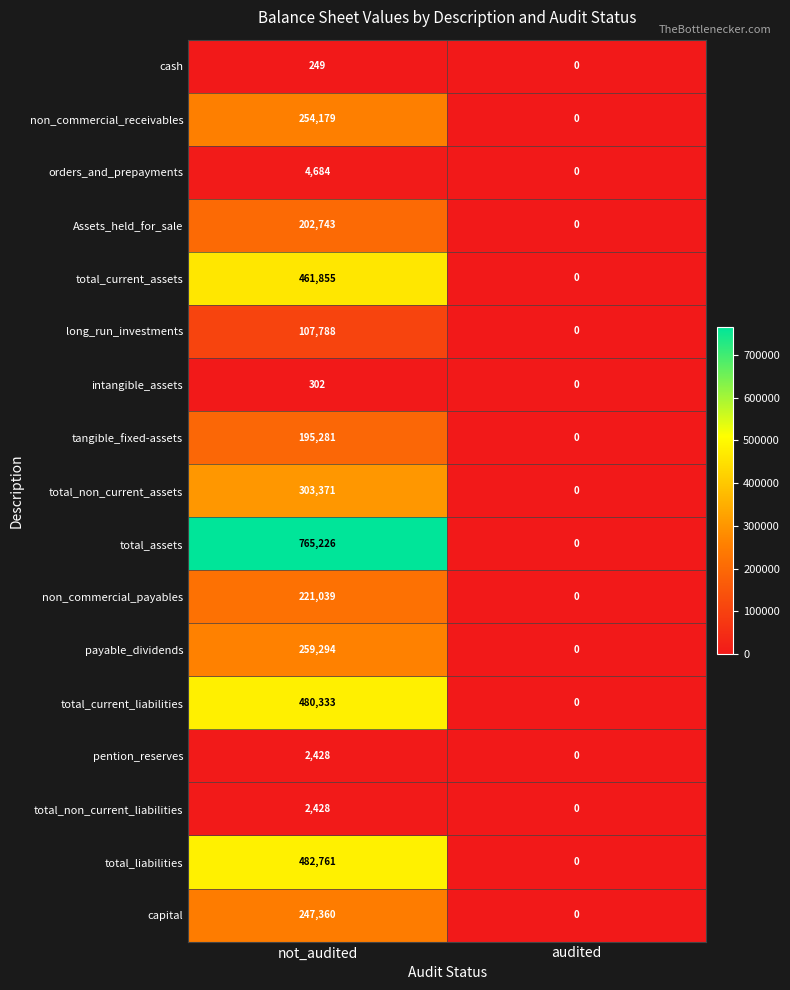

Between not_audited and audited, which series saw the biggest shift?

total_assets